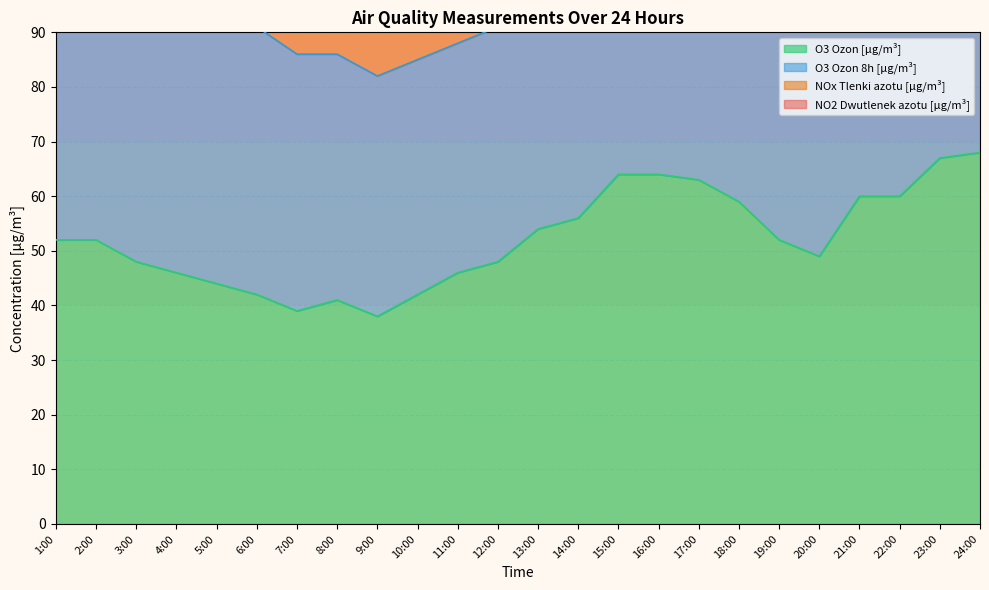

The NO2 series shows 14 at 6:00. True or false?

True